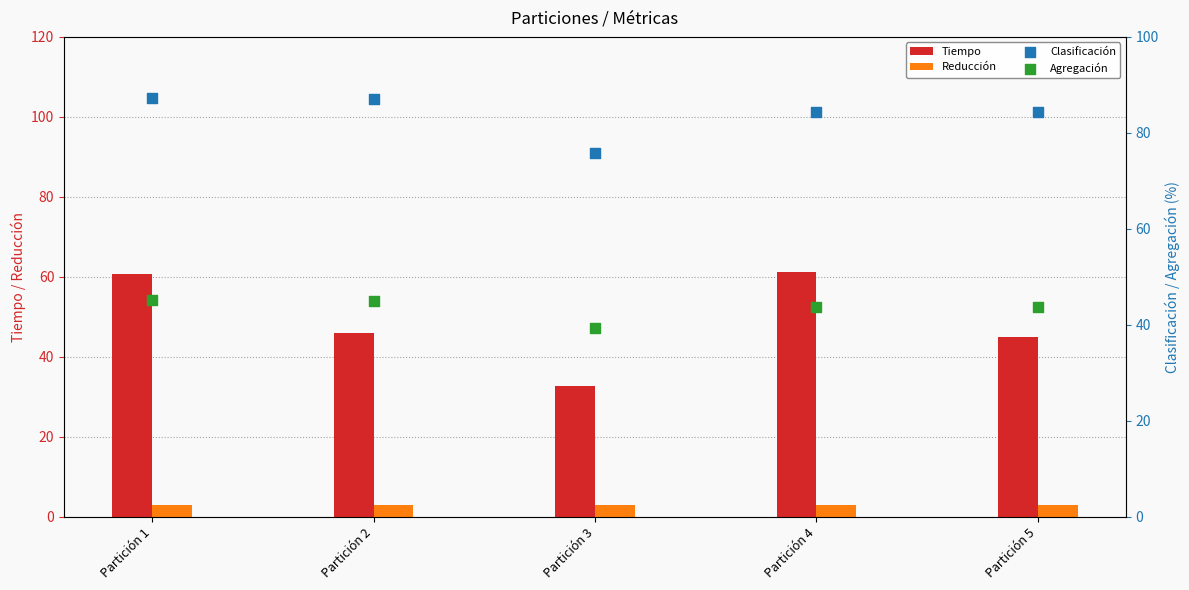

At how many categories does at least one series exceed 28?

5